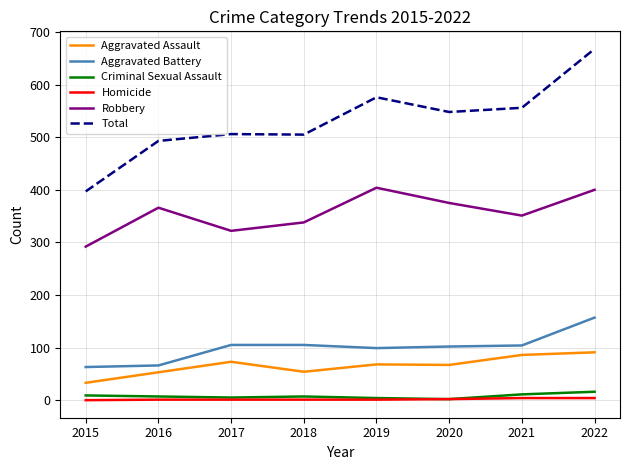

What is the difference between the maximum and minimum values in the Aggravated Assault series?

58